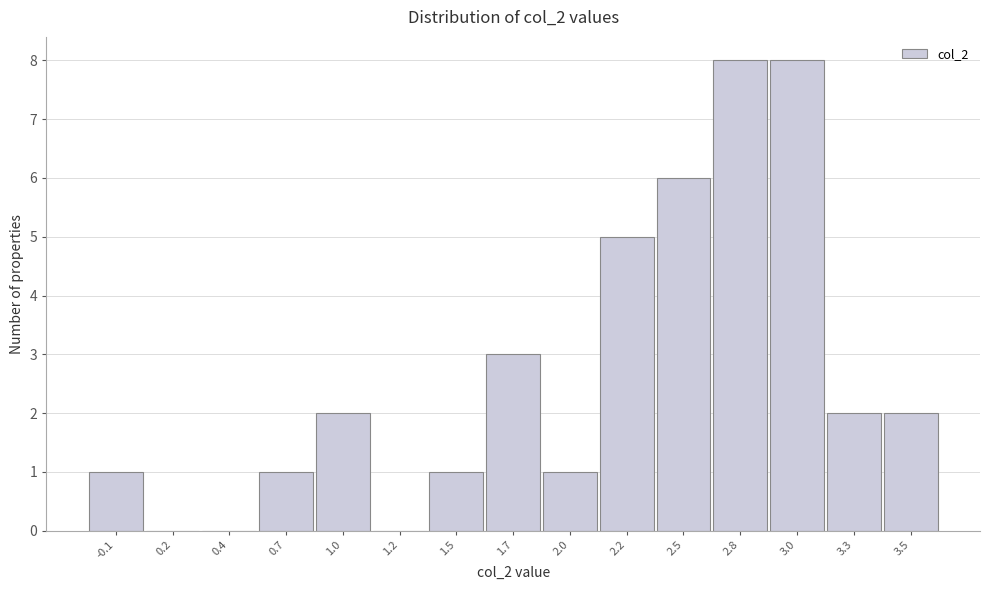

Reading left to right, extract all data points from this chart.

-0.1=1	0.2=0	0.4=0	0.7=1	1.0=2	1.2=0	1.5=1	1.7=3	2.0=1	2.2=5	2.5=6	2.8=8	3.0=8	3.3=2	3.5=2